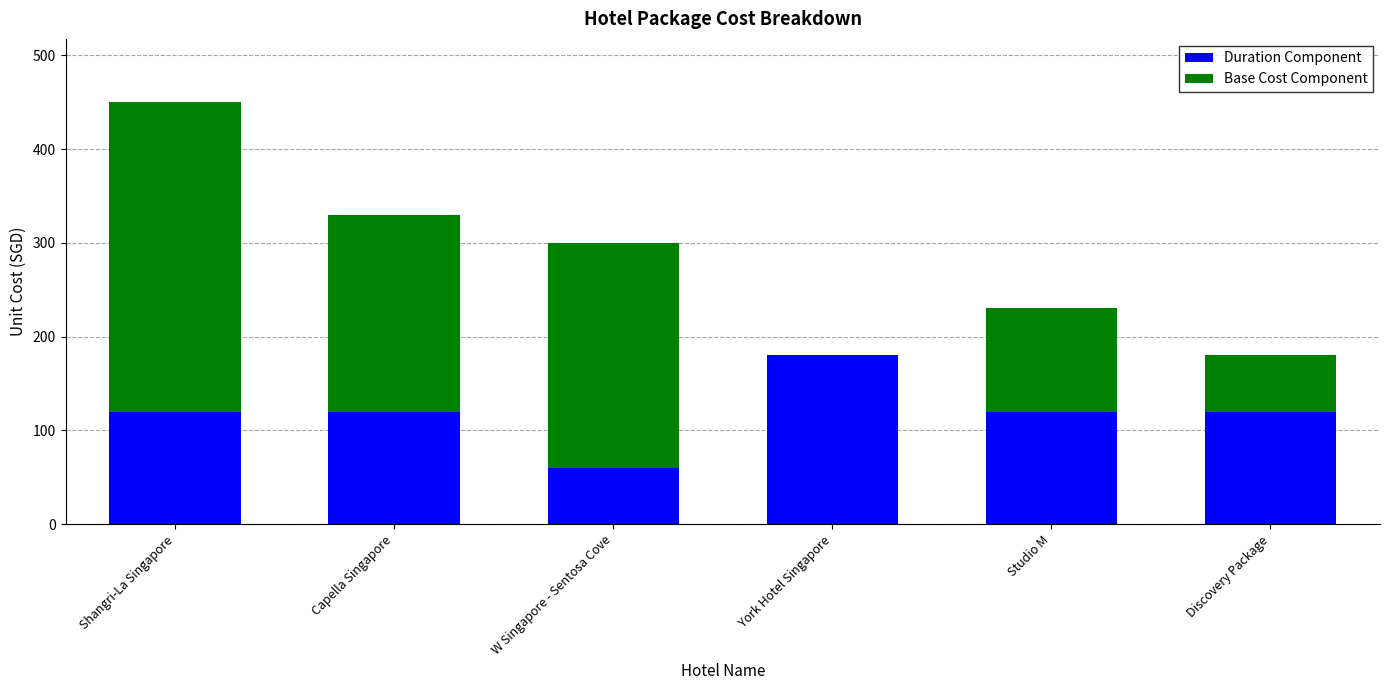

Which category has the highest value across all series?

Shangri-La Singapore